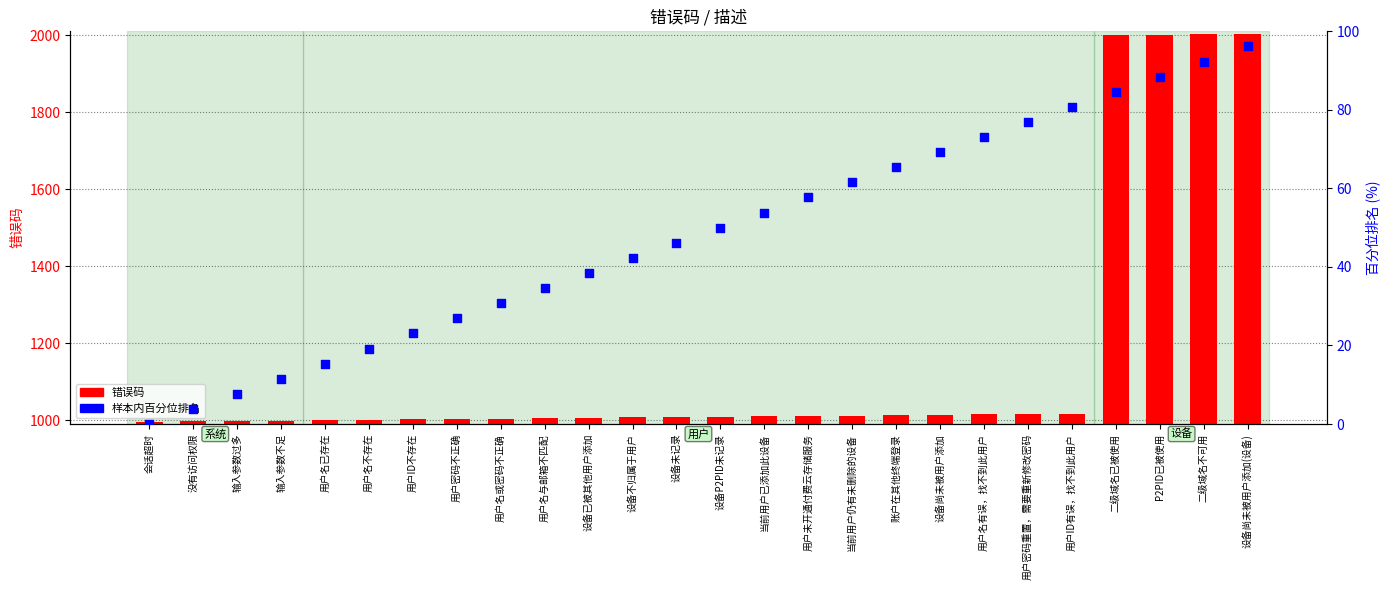

At how many categories does at least one series exceed 1485?

4